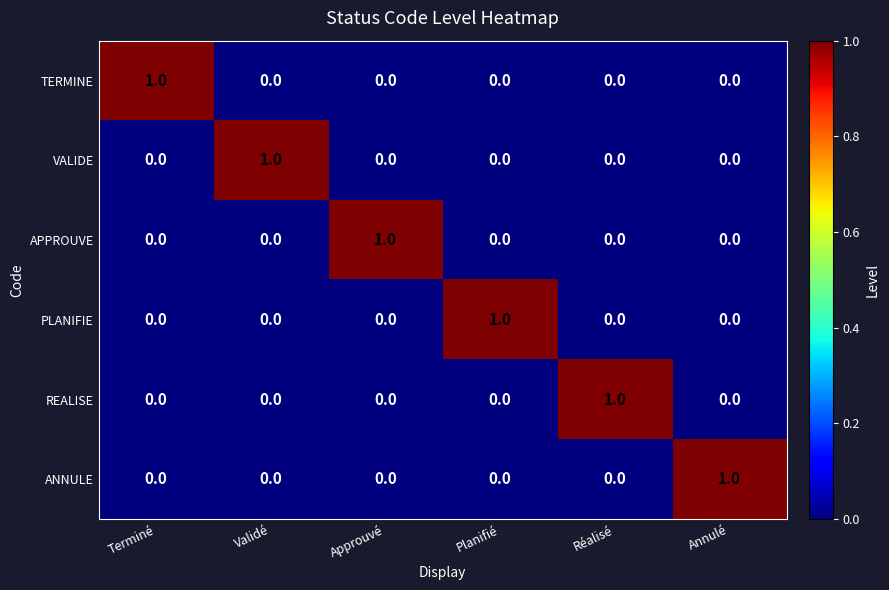

Which category has the highest value in the PLANIFIE series?

Planifié